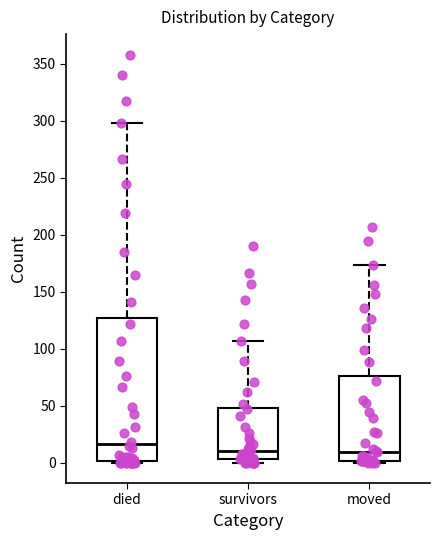

Reading left to right, transcribe this box plot: for each box, give where its median line is, the range the box spans, and where its two whiskers end, as read against the y-axis. The values are not printed on the chart, so give them approximately, as read against the axis.

died: median 15, box 0 to 125, whiskers 0 to 300
survivors: median 10, box 5 to 50, whiskers 0 to 105
moved: median 10, box 0 to 75, whiskers 0 to 175